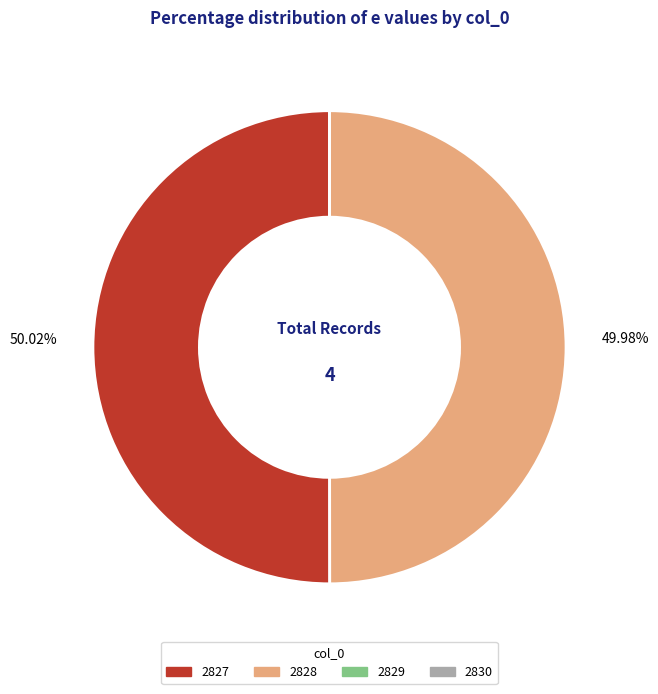

The 2828 slice represents 39% of the pie. True or false?

False